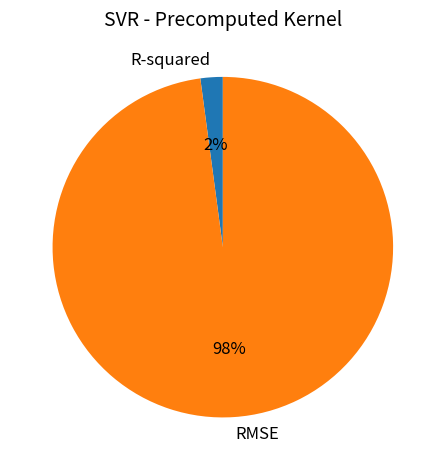

To the nearest percent, what is the combined percentage of R-squared and RMSE?

100%